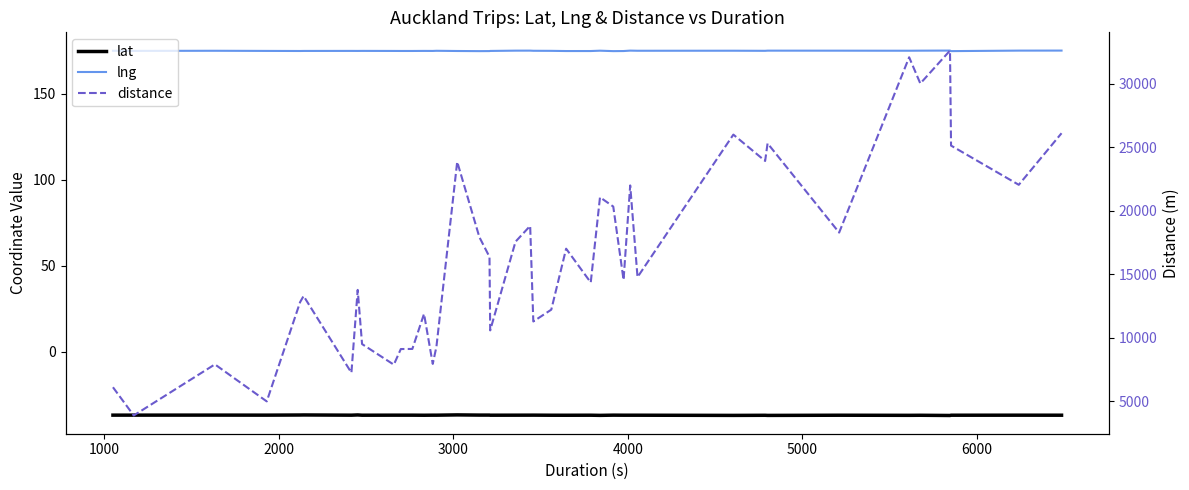

What is the label of the 7th point from the left?

6000